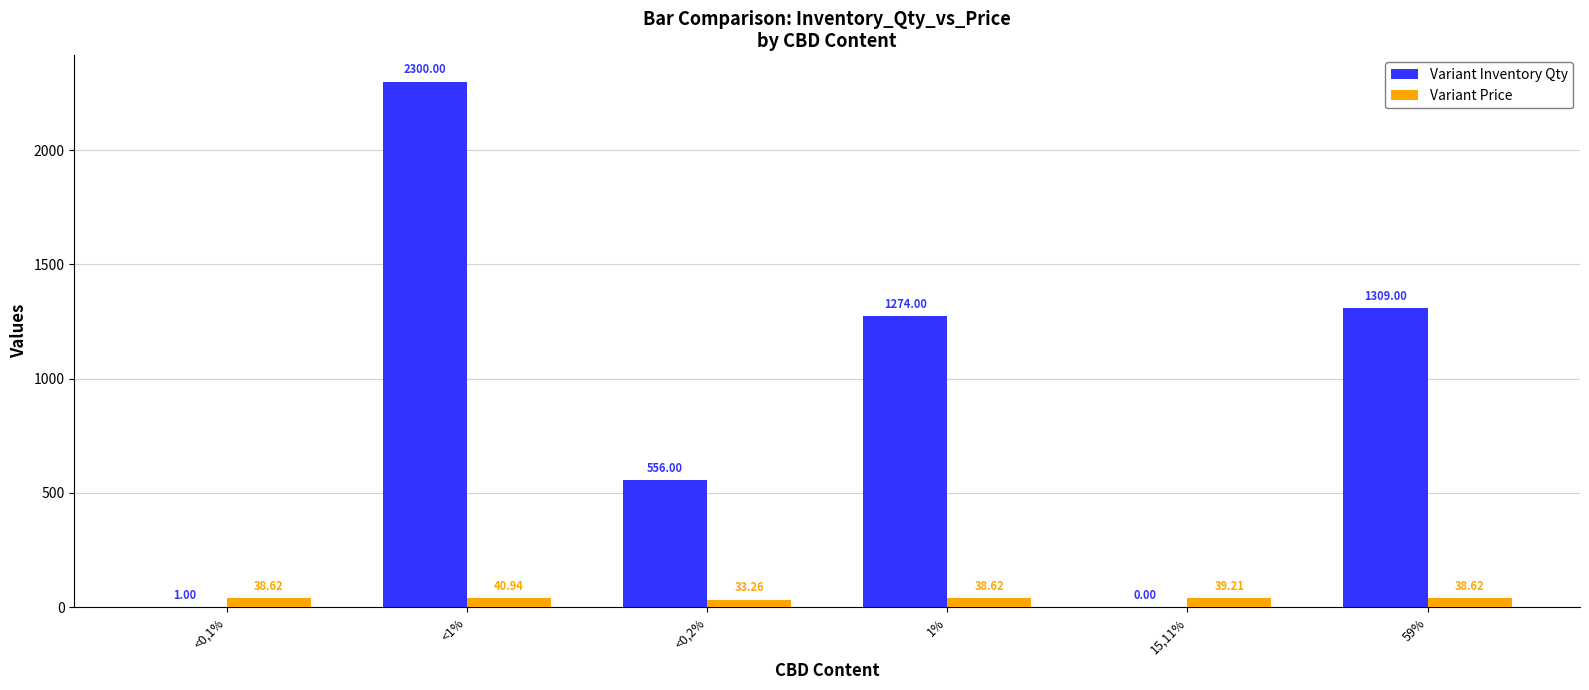

How many positive values does the Variant Inventory Qty series have?

5